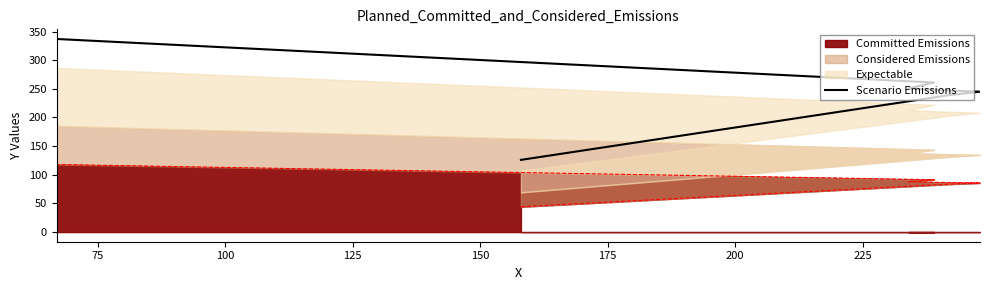

What is the value of the 4th point from the left?

248